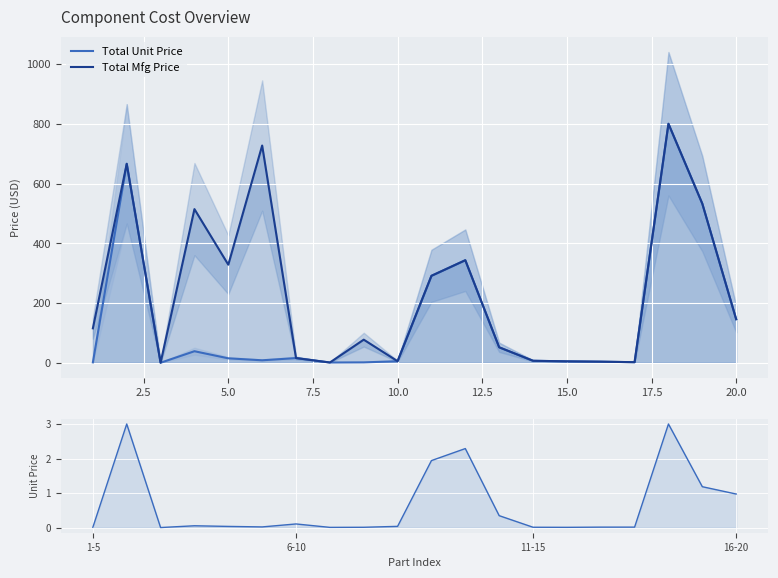

Rank the series by their average value, from highest to lowest.

Total Mfg Price, Total Unit Price, Unit Price